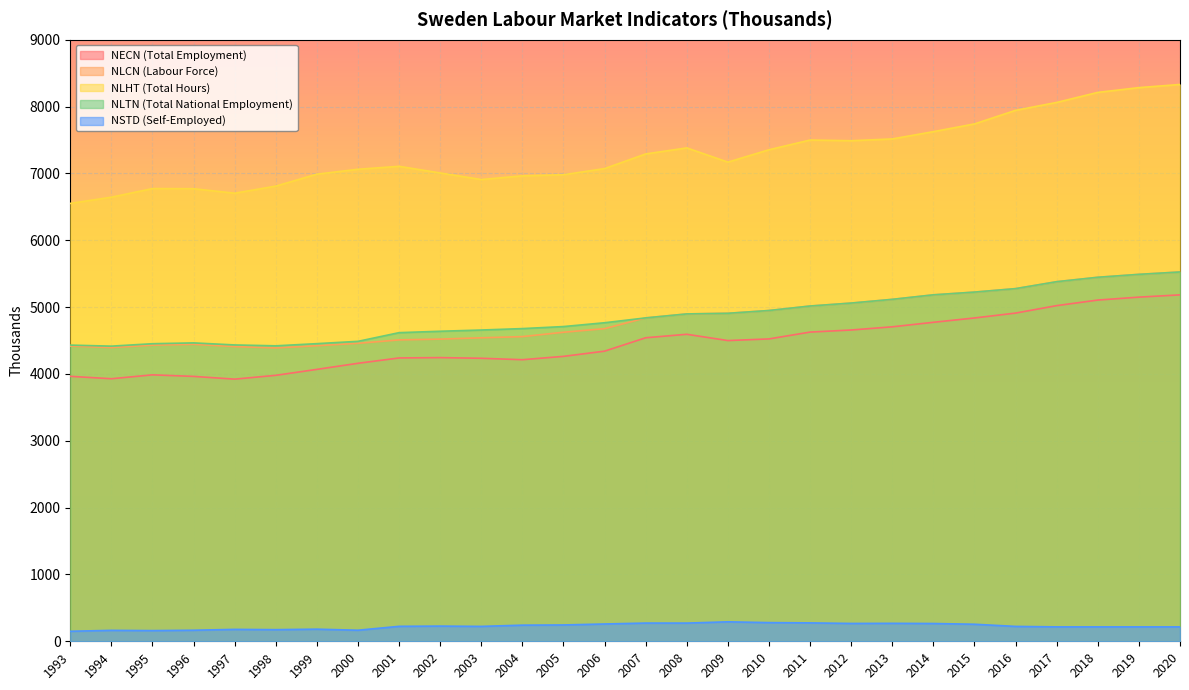

Reading right to left, transcribe all the data shown in this chart.

NECN (Total Employment): 2020=5182.7	2019=5148.8	2018=5105.0	2017=5021.8	2016=4910.1	2015=4837.2	2014=4772.3	2013=4704.7	2012=4657.1	2011=4625.9	2010=4523.7	2009=4499.0	2008=4593.0	2007=4541.0	2006=4340.6	2005=4262.6	2004=4212.7	2003=4234.0	2002=4244.0	2001=4239.0	2000=4159.0	1999=4068.0	1998=3979.0	1997=3922.0	1996=3963.0	1995=3986.0	1994=3928.0	1993=3964.0
NLCN (Labour Force): 2020=5525.2	2019=5489.5	2018=5446.0	2017=5379.8	2016=5276.1	2015=5224.2	2014=5183.3	2013=5115.7	2012=5060.1	2011=5015.9	2010=4948.7	2009=4907.3	2008=4897.7	2007=4838.5	2006=4676.9	2005=4623.6	2004=4558.3	2003=4540.3	2002=4520.8	2001=4509.0	2000=4458.0	1999=4421.9	1998=4388.9	1997=4409.2	1996=4442.8	1995=4430.2	1994=4394.0	1993=4416.7
NLHT (Total Hours): 2020=8330.5	2019=8283.3	2018=8211.9	2017=8061.6	2016=7943.5	2015=7740.3	2014=7624.5	2013=7515.6	2012=7488.9	2011=7499.1	2010=7353.8	2009=7168.4	2008=7381.3	2007=7291.1	2006=7072.0	2005=6979.9	2004=6963.4	2003=6908.1	2002=7006.6	2001=7105.7	2000=7061.9	1999=6988.4	1998=6809.8	1997=6703.5	1996=6770.7	1995=6772.8	1994=6644.1	1993=6551.1
NLTN (Total National Employment): 2020=5525.2	2019=5489.5	2018=5446.0	2017=5379.8	2016=5276.1	2015=5224.2	2014=5183.3	2013=5115.7	2012=5060.1	2011=5015.9	2010=4948.7	2009=4907.0	2008=4897.7	2007=4838.2	2006=4765.7	2005=4708.6	2004=4678.2	2003=4656.8	2002=4638.3	2001=4617.4	2000=4487.4	1999=4452.9	1998=4420.3	1997=4433.5	1996=4464.3	1995=4451.9	1994=4415.6	1993=4431.1
NSTD (Self-Employed): 2020=215.5	2019=215.5	2018=215.5	2017=215.5	2016=222.6	2015=254.9	2014=266.0	2013=268.7	2012=266.9	2011=275.3	2010=279.4	2009=291.4	2008=272.3	2007=272.6	2006=258.9	2005=244.4	2004=241.4	2003=222.8	2002=227.3	2001=223.8	2000=165.5	1999=181.3	1998=174.0	1997=178.2	1996=165.3	1995=159.9	1994=163.6	1993=149.9